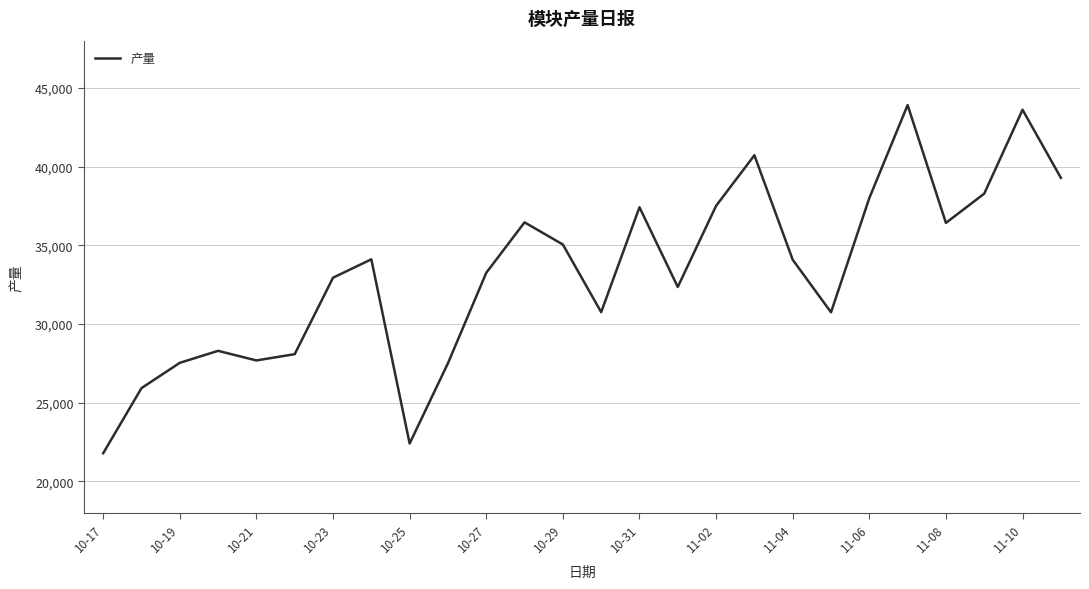

What is the greatest value displayed?

43905